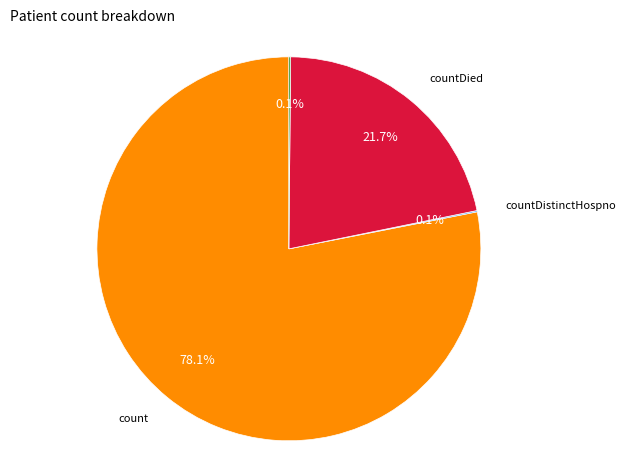

Approximately how many times larger is the value at count compared to countDied?

3.6